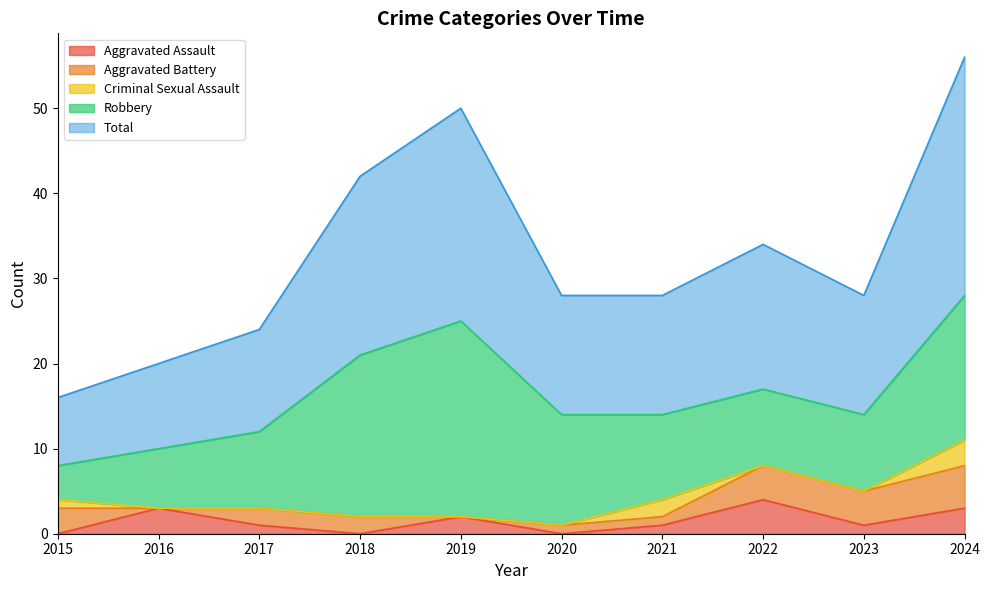

The Aggravated Battery series shows 7 at 2022. True or false?

False